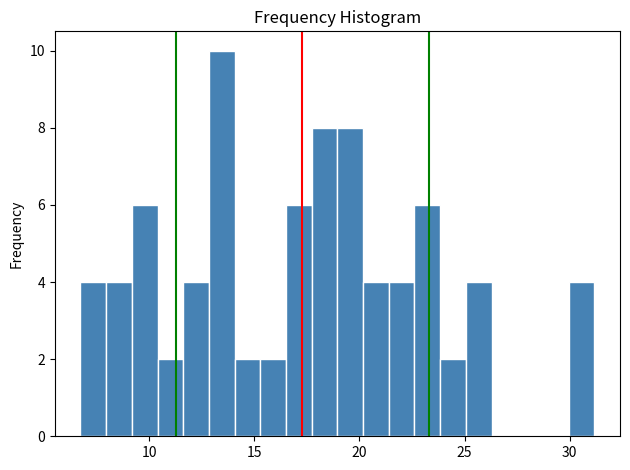

Read against the x-axis, roughly where is the centre of the tallest bar?

13.5